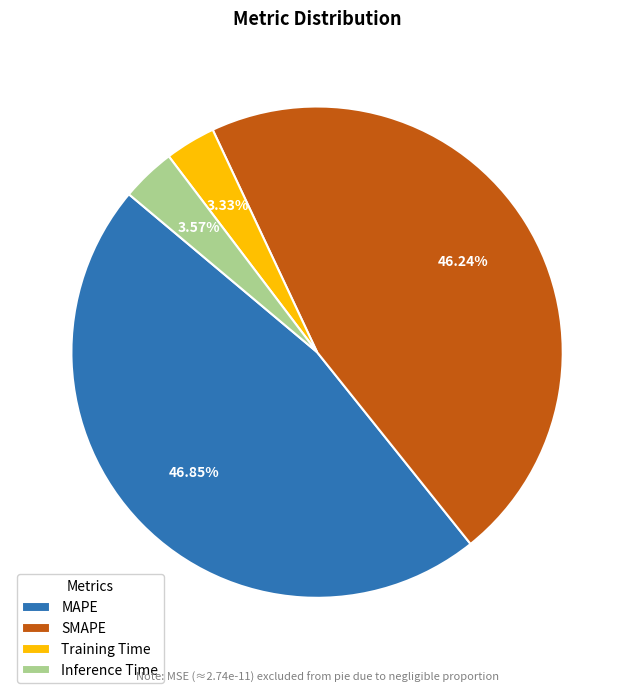

Is there a majority slice in this chart?

No